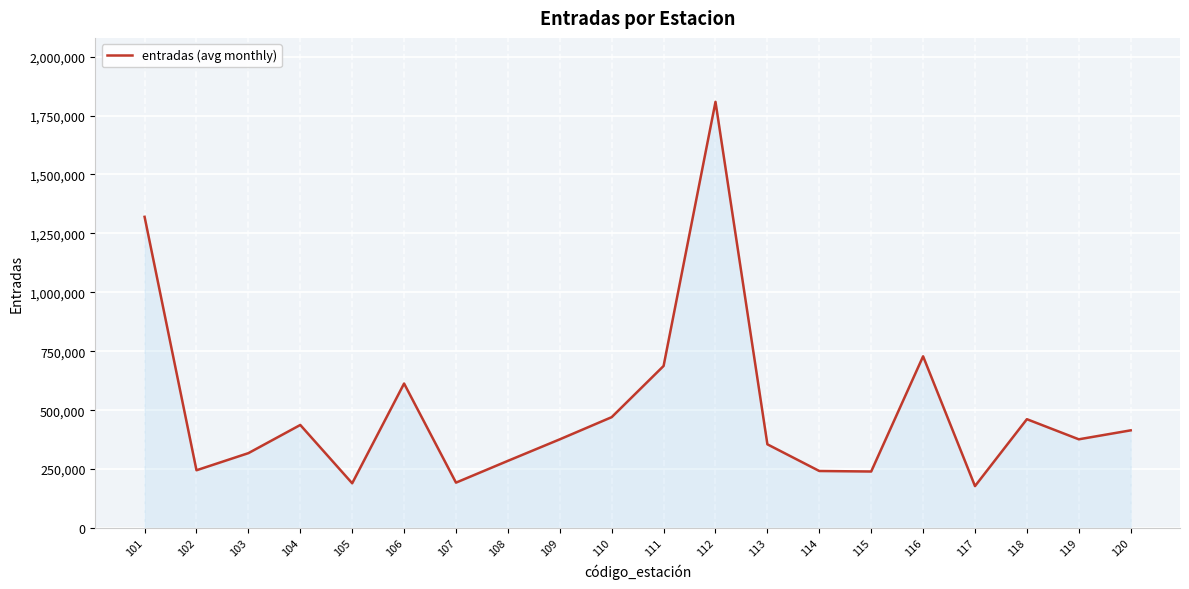

What is the smallest value displayed?

177922.1